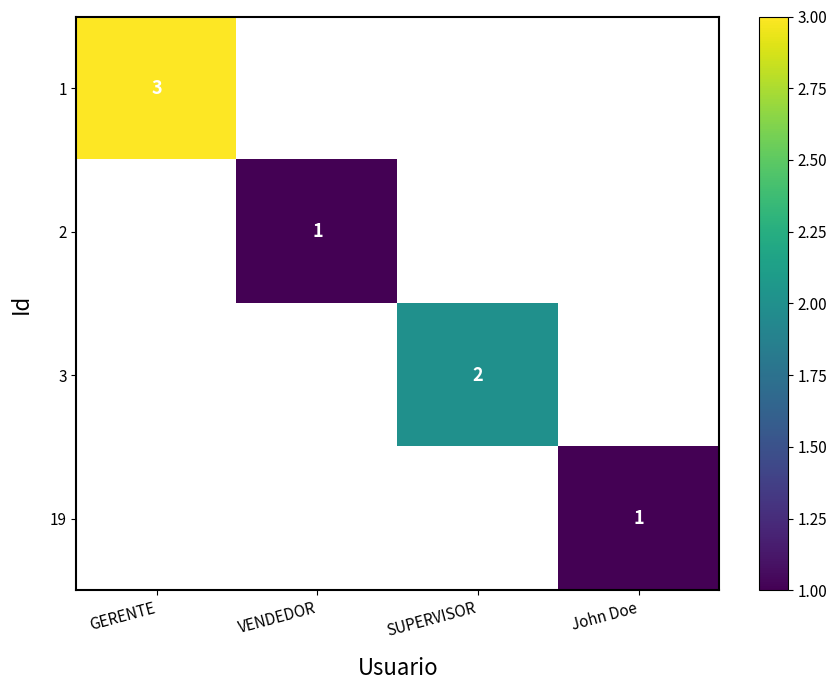

True or false: 19 has a value of 1 at John Doe.

True